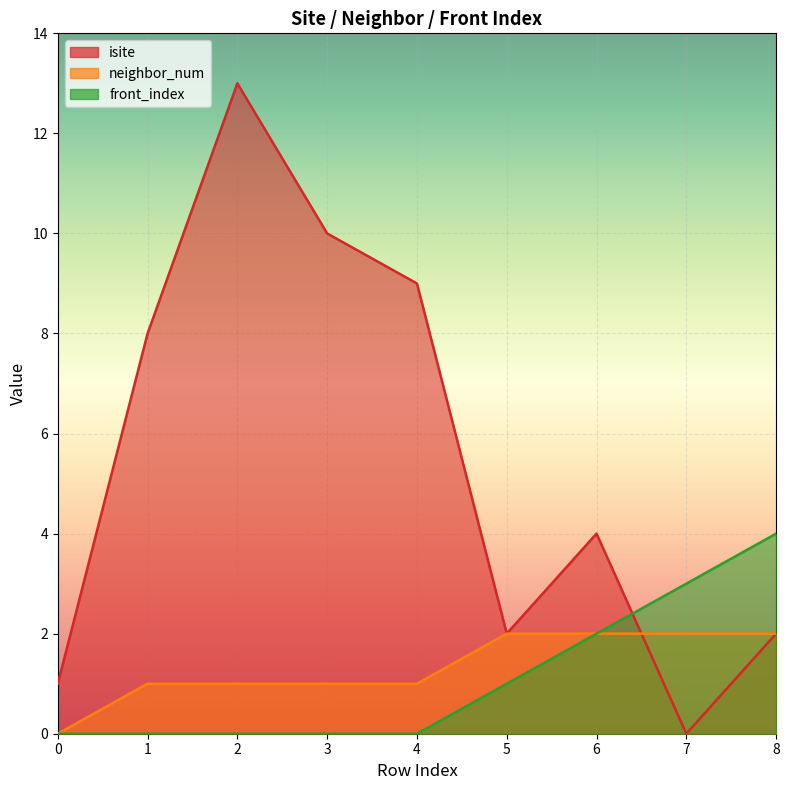

The front_index series shows 0 at 2. True or false?

True